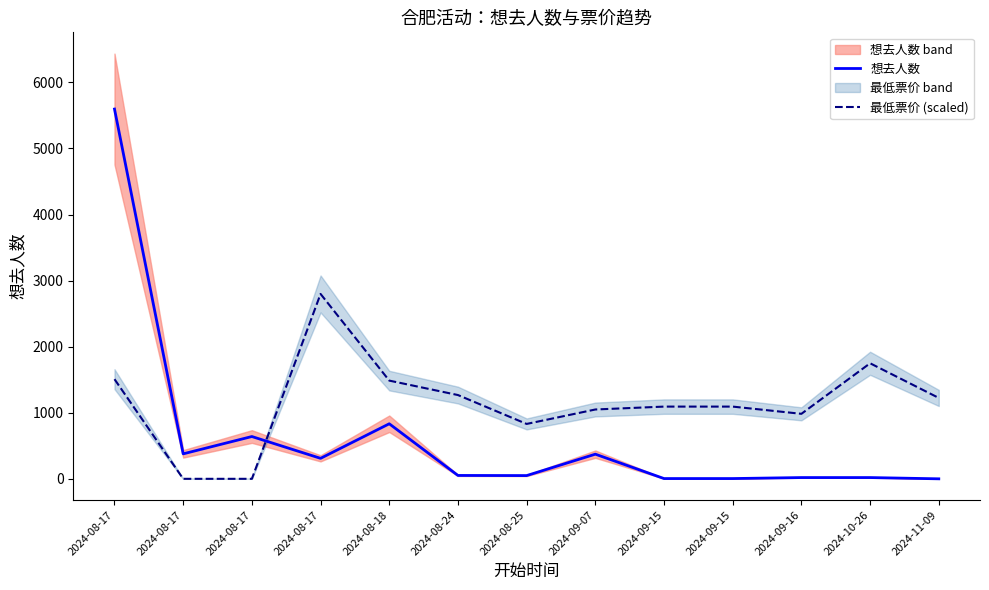

At which category does the chart reach its minimum across all series?

2024-11-09